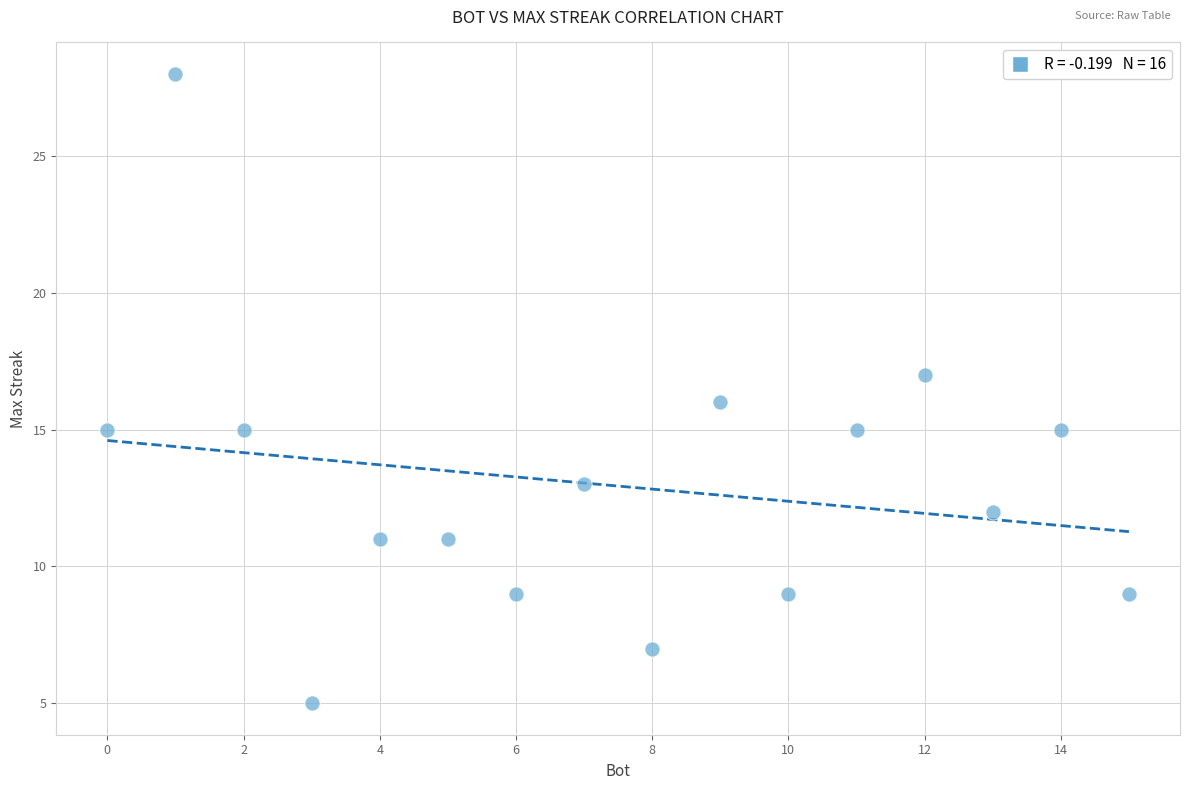

What is the range of Y values (max minus min)?

23